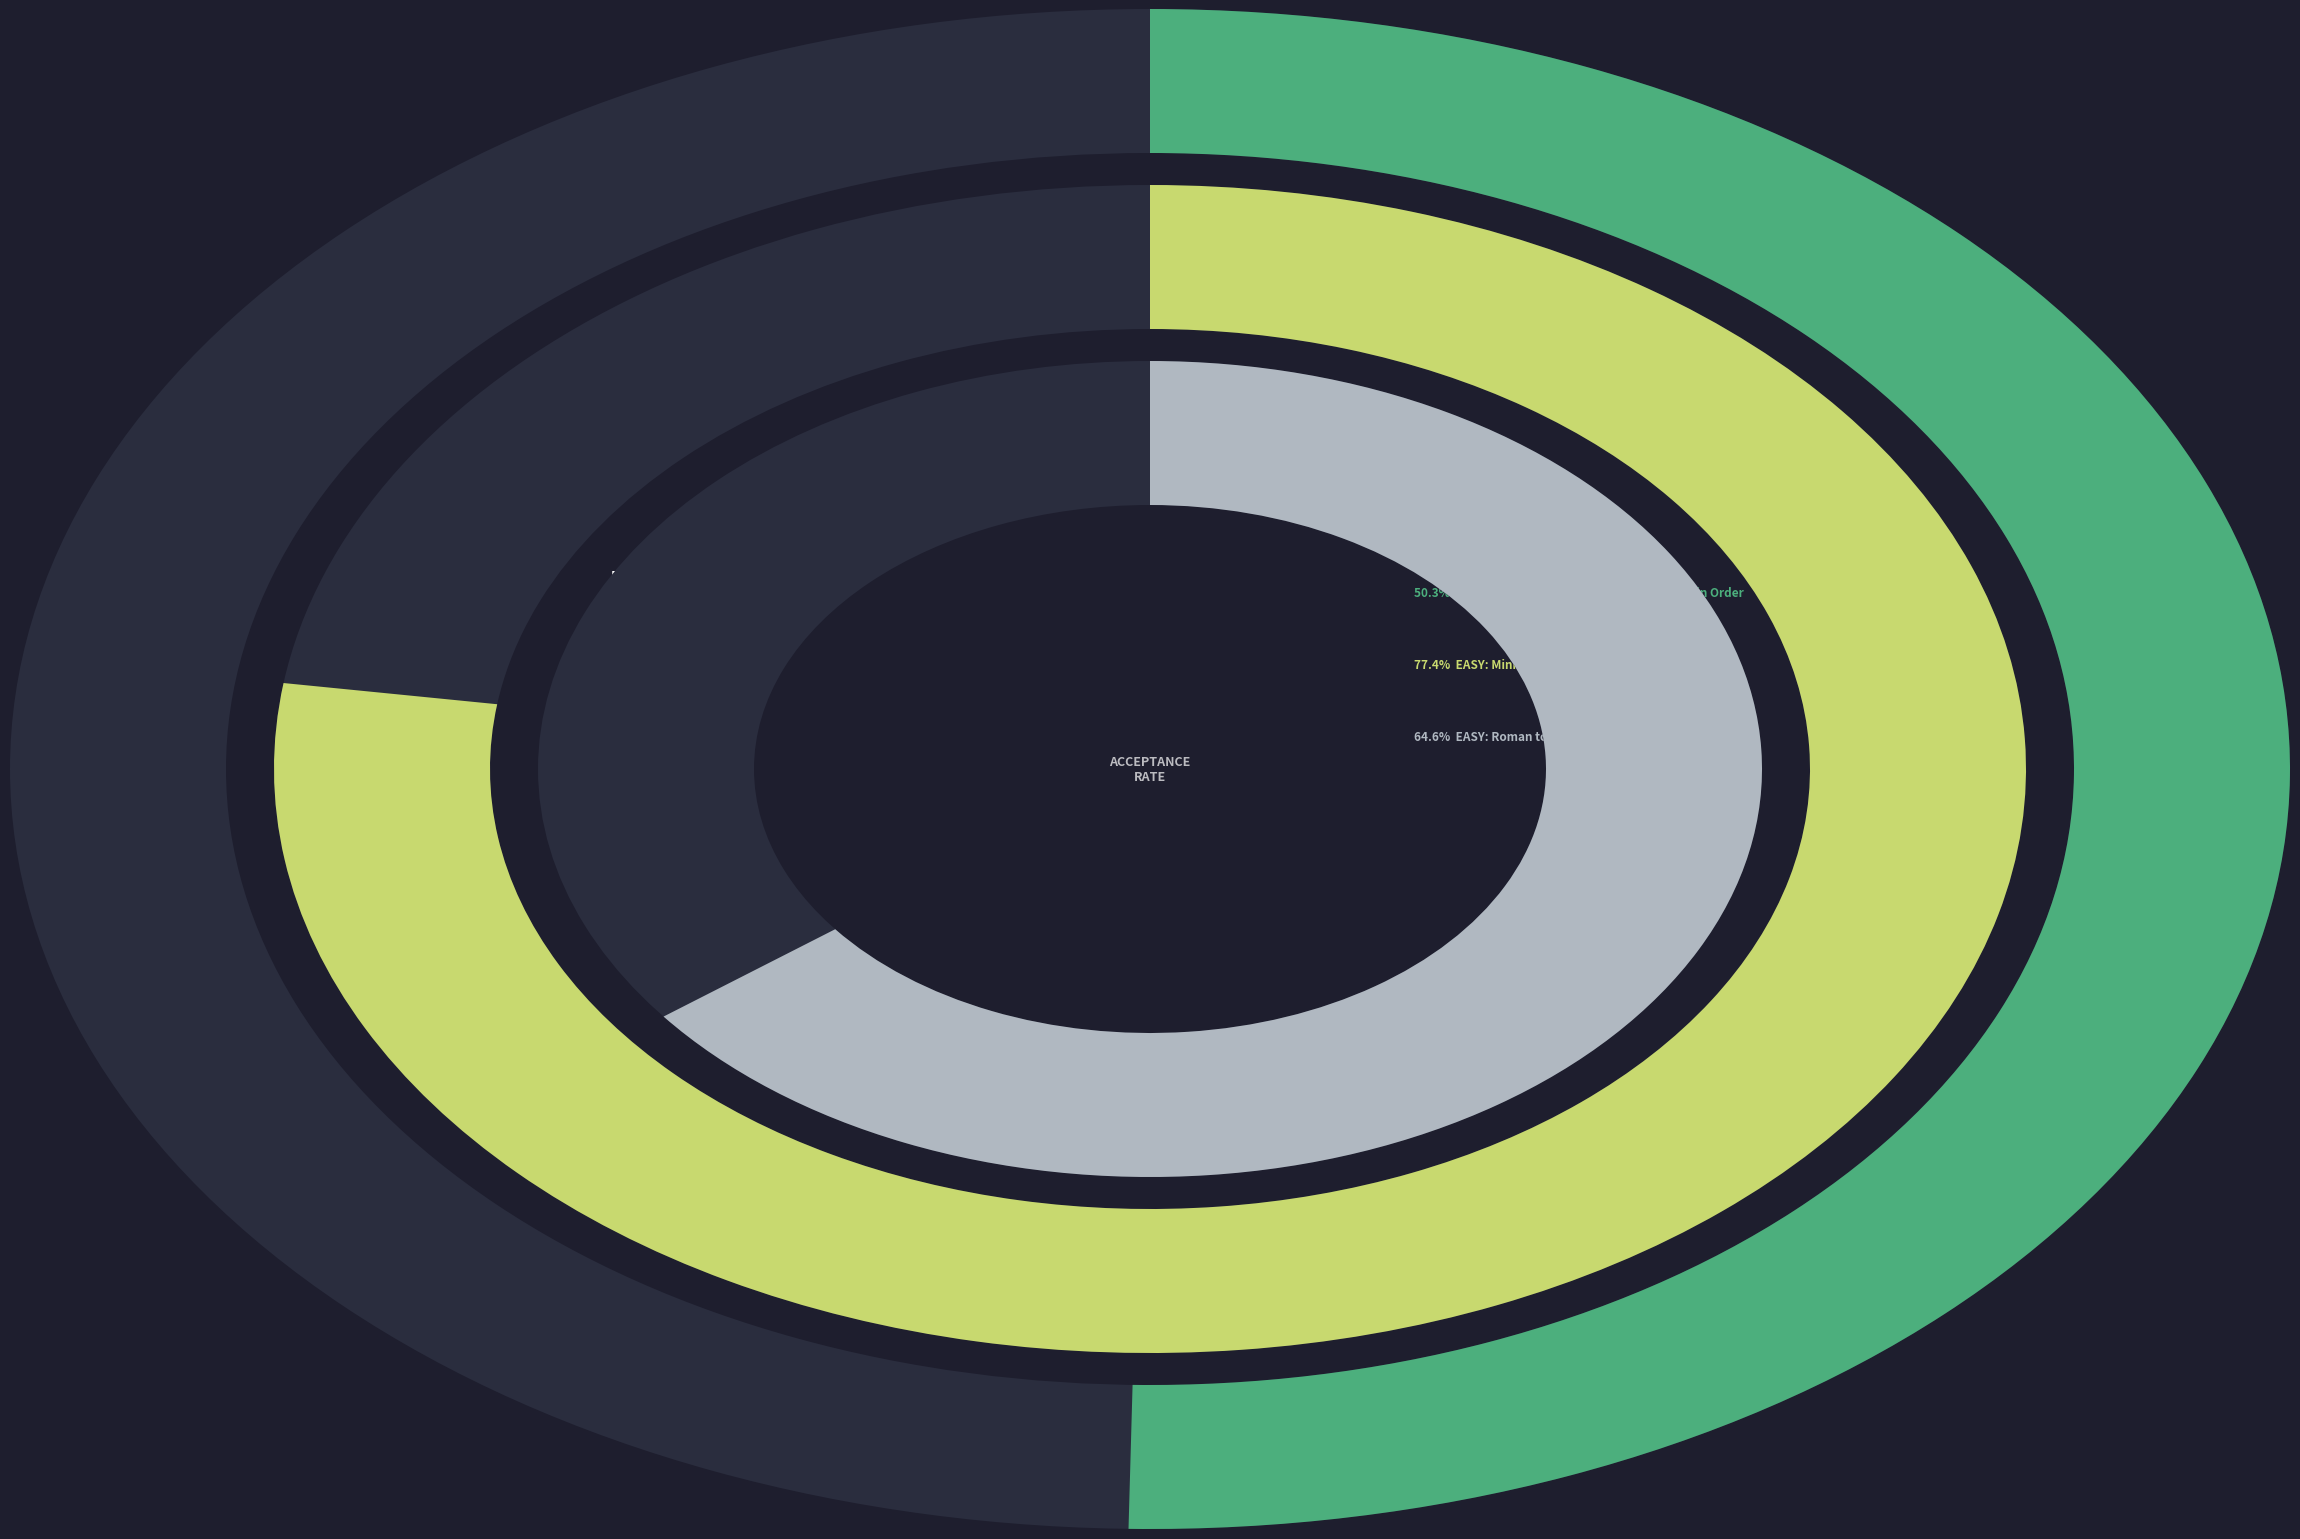

Is there any slice that represents more than half of the pie?

No